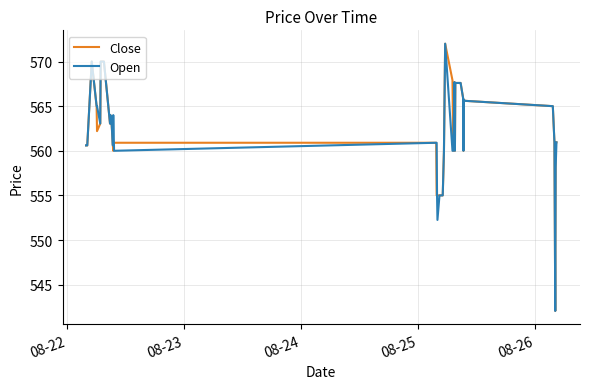

What is the maximum value shown in the chart?

572.0